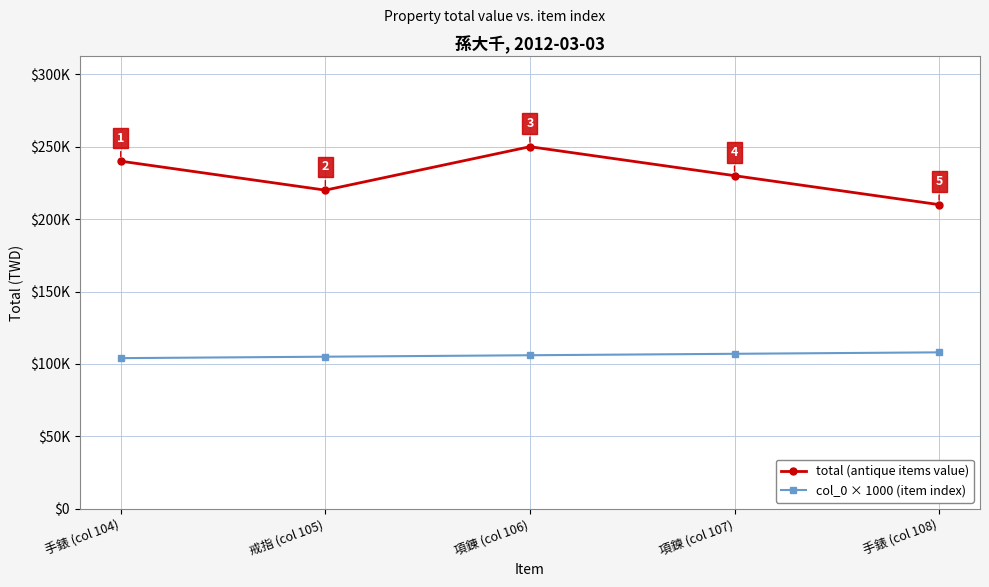

Which series has the largest total across all categories?

total (antique items value)